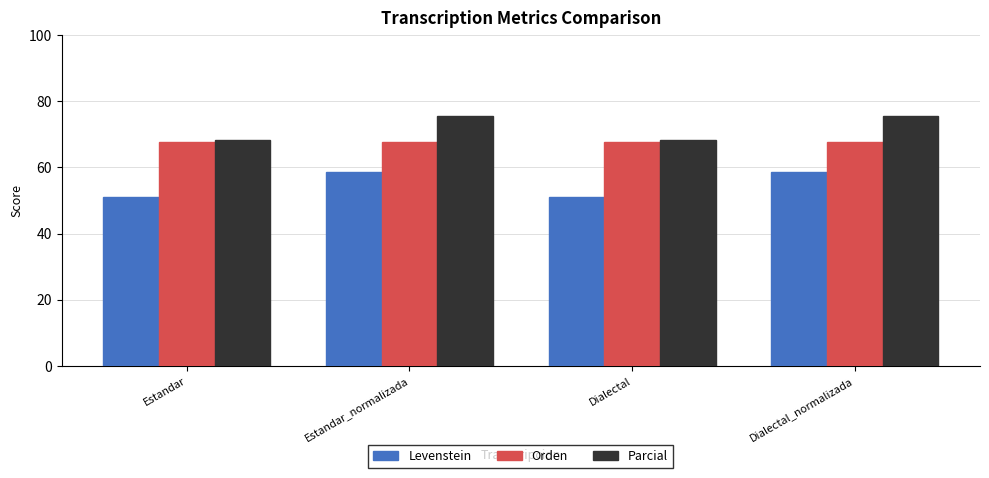

What is the total value across all series at Estandar_normalizada?

201.9